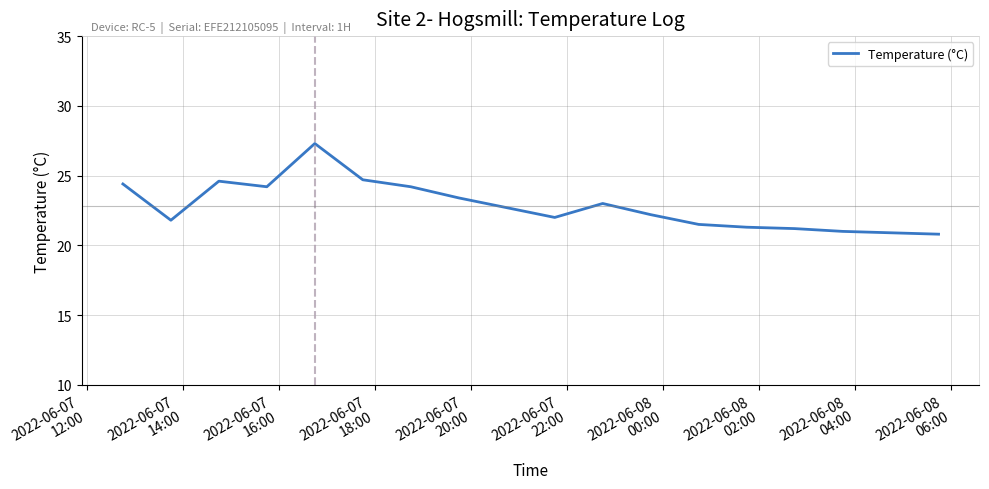

What is the greatest value displayed?

27.3